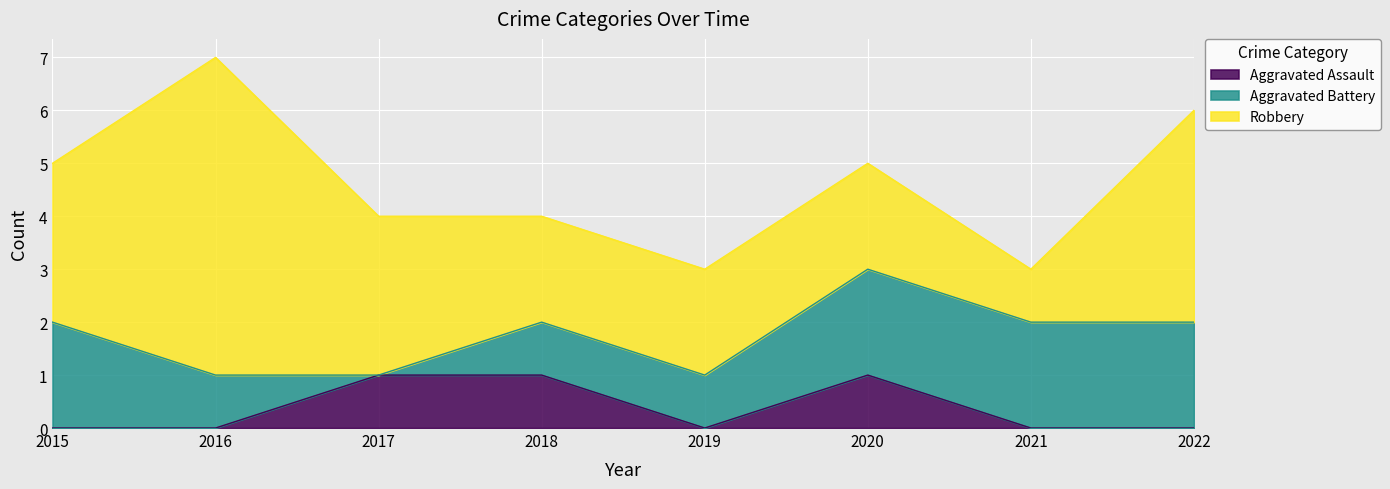

Where is the first local maximum for Aggravated Assault?

2020